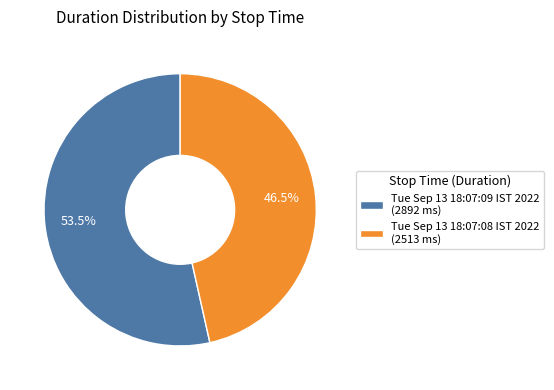

Does any single category account for the majority?

Yes